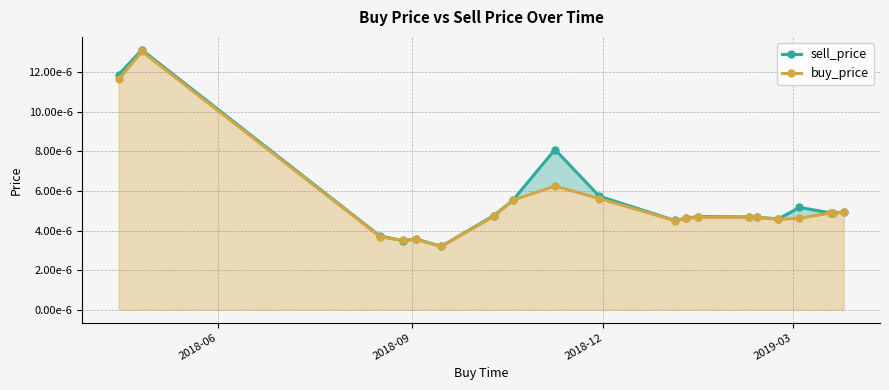

After their last crossing, which series has the higher values: sell_price or buy_price?

sell_price